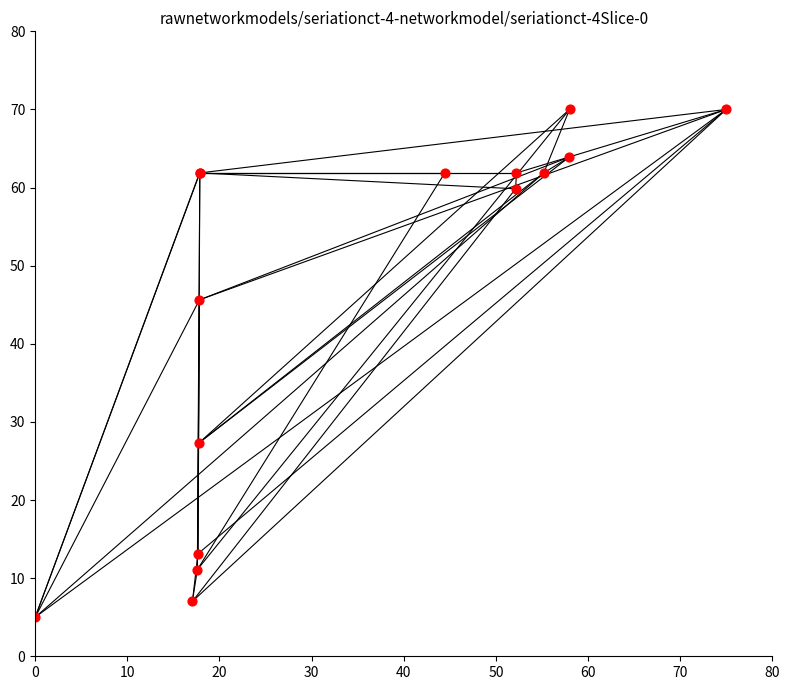

What Y value in the scatter plot is closest to 37?

45.6